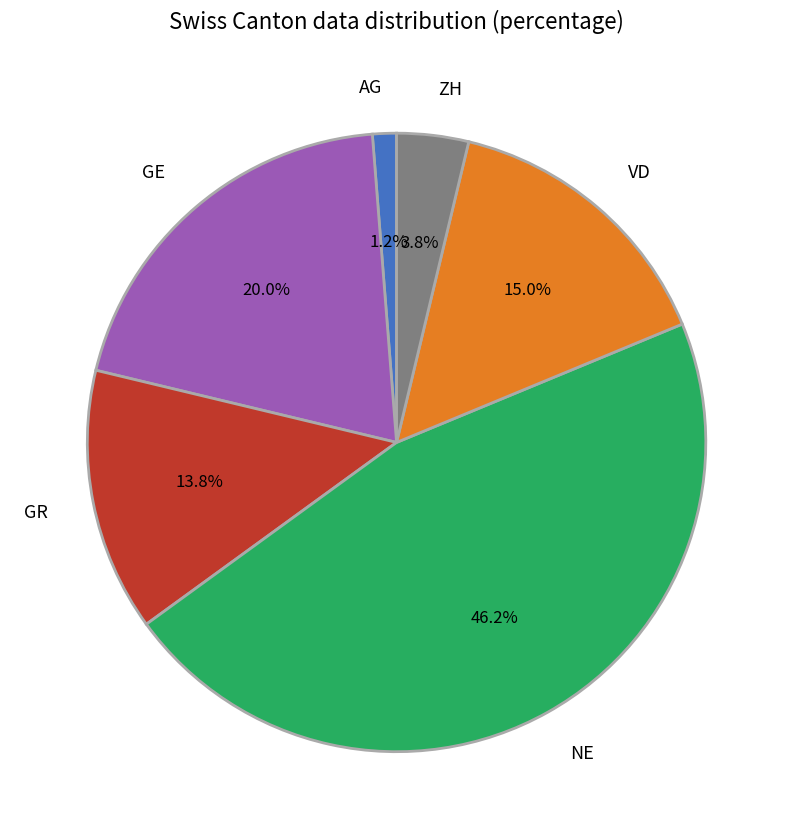

Rank the categories by value from highest to lowest.

NE, GE, VD, GR, ZH, AG